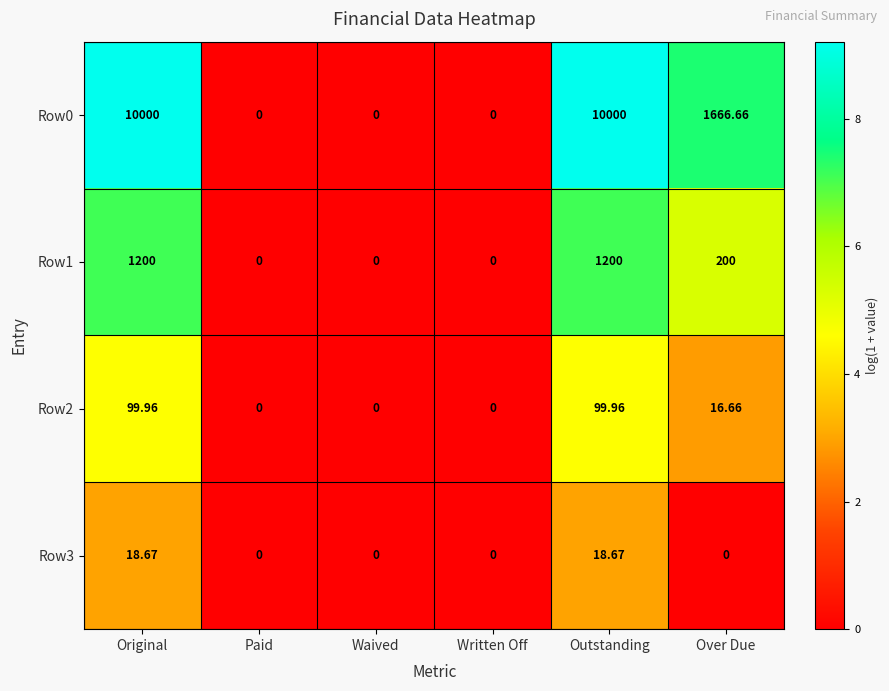

Where is Row2 nearest to the value 49?

Over Due